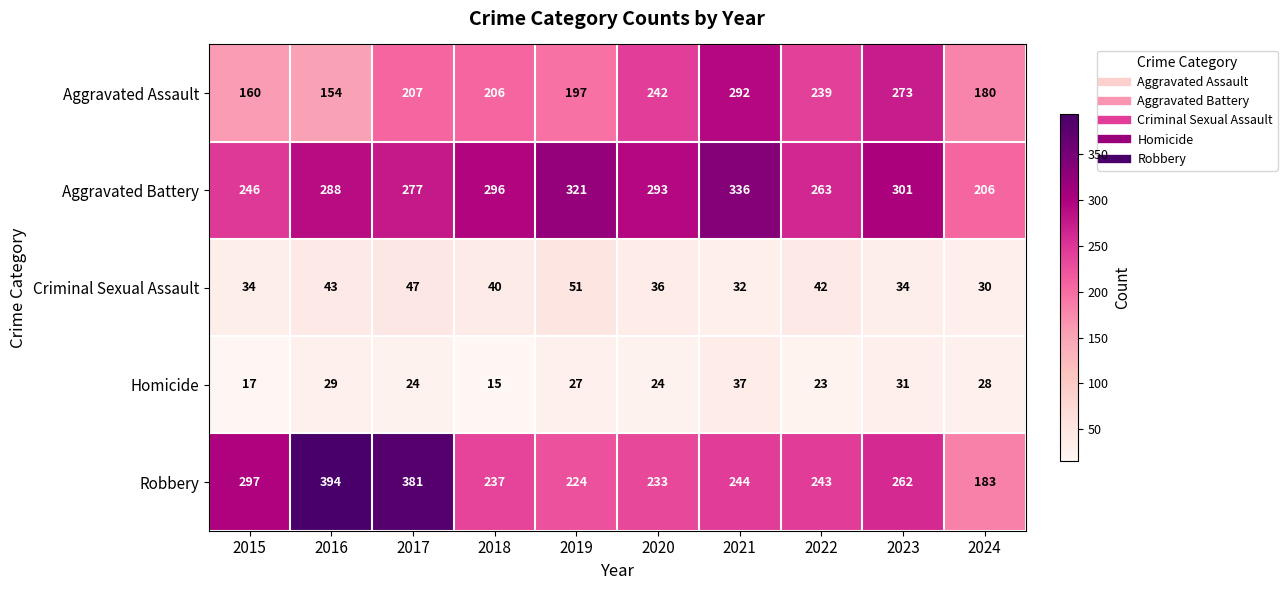

Is it true that Criminal Sexual Assault equals 51 at 2023?

False